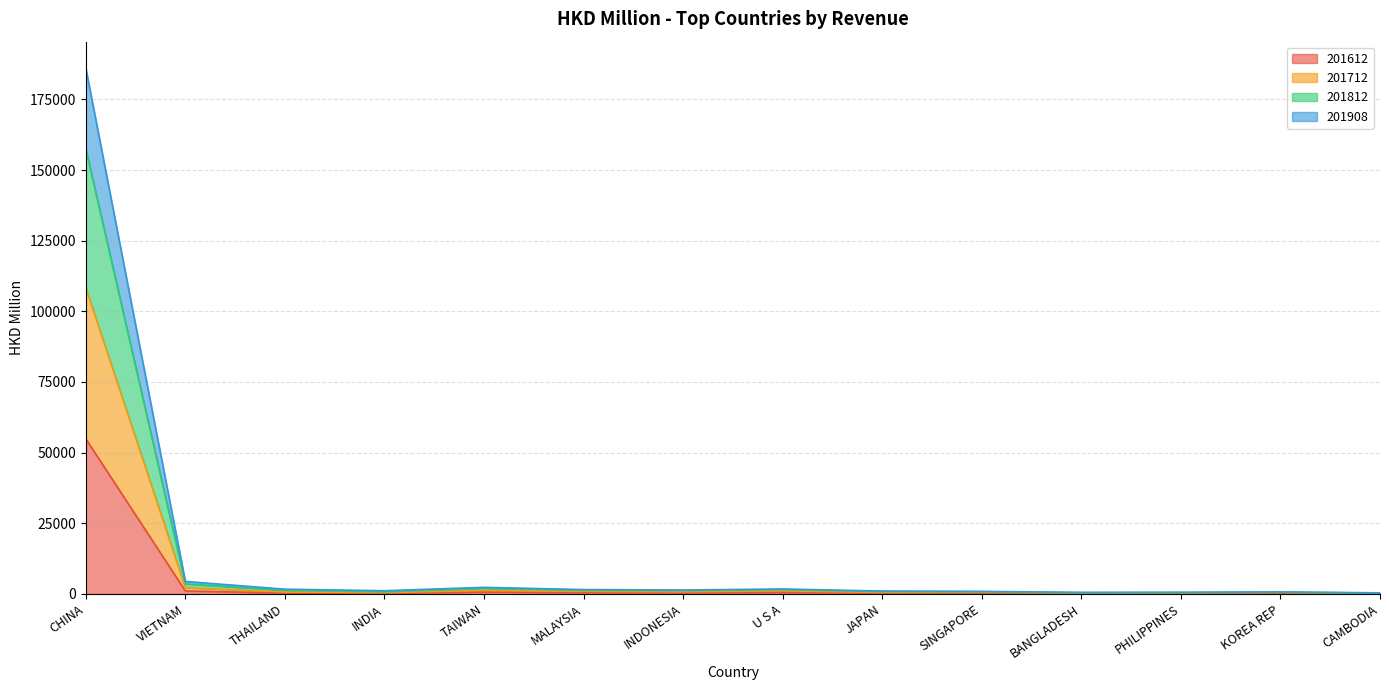

Which has a higher value, CAMBODIA or VIETNAM?

VIETNAM